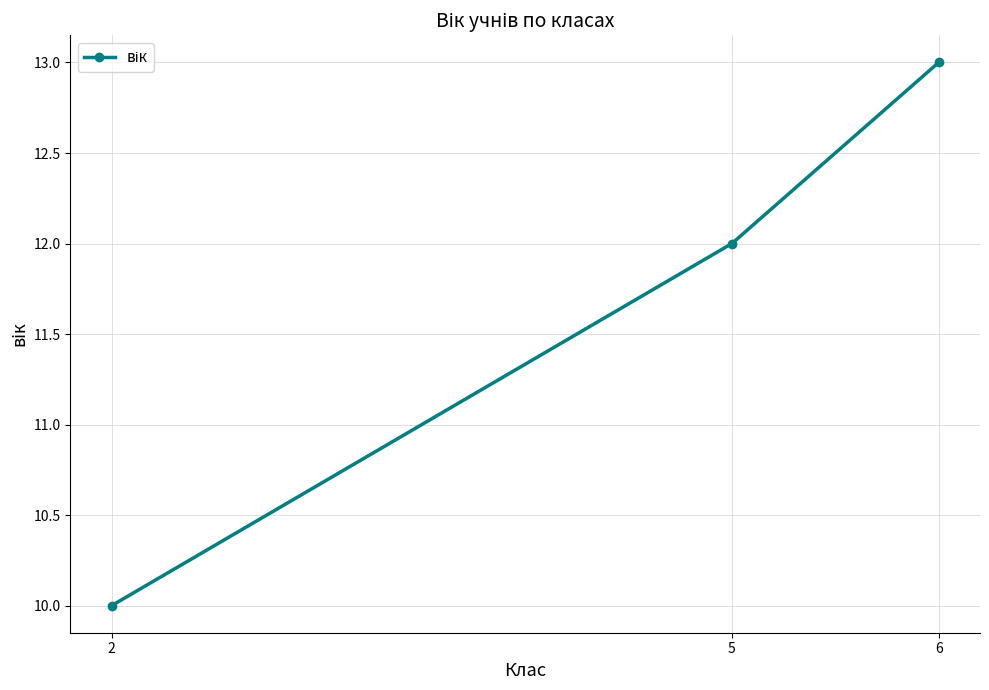

Is it true that the value at 2 is 10?

True